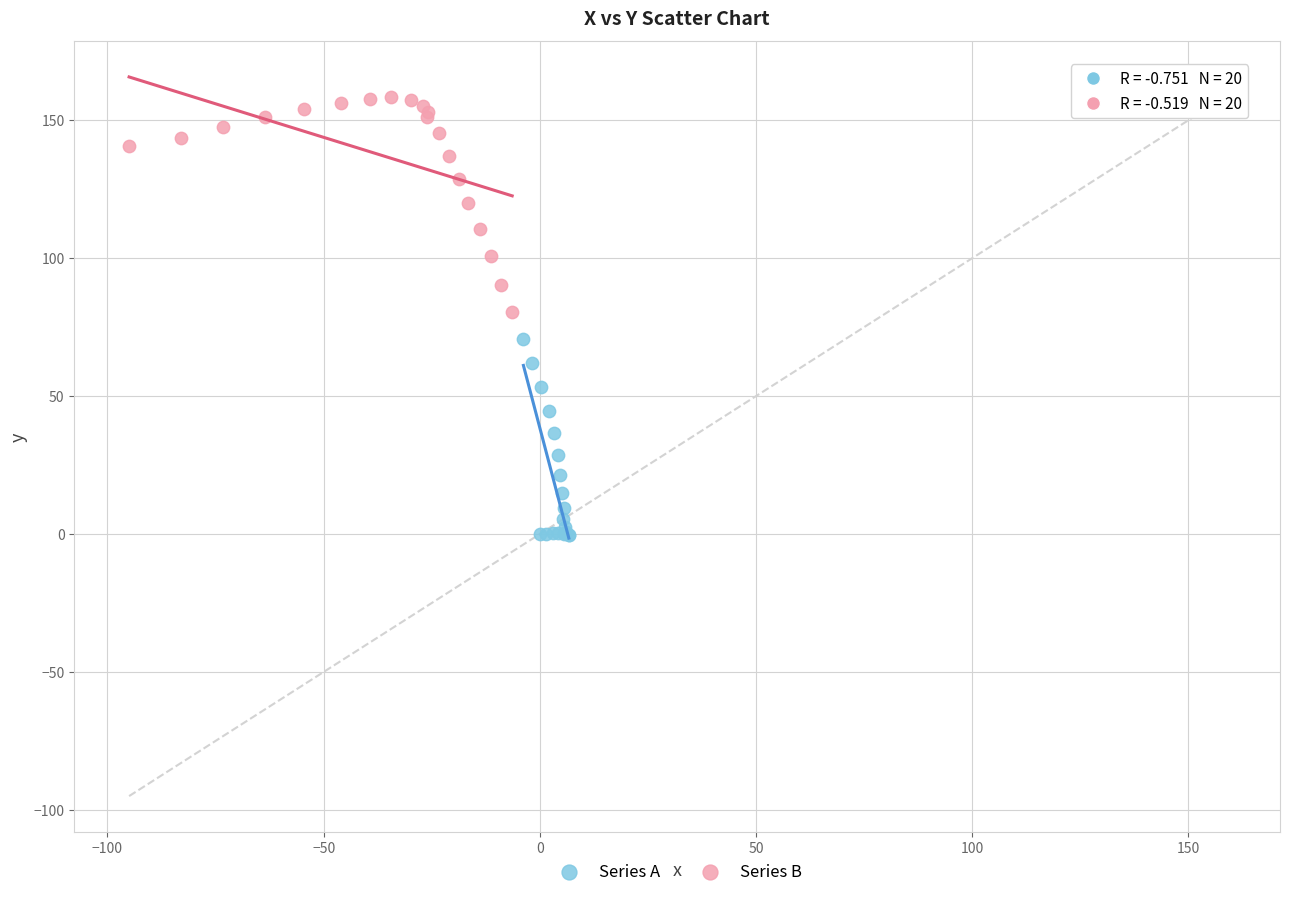

Which series contains the lowest Y value?

Series A